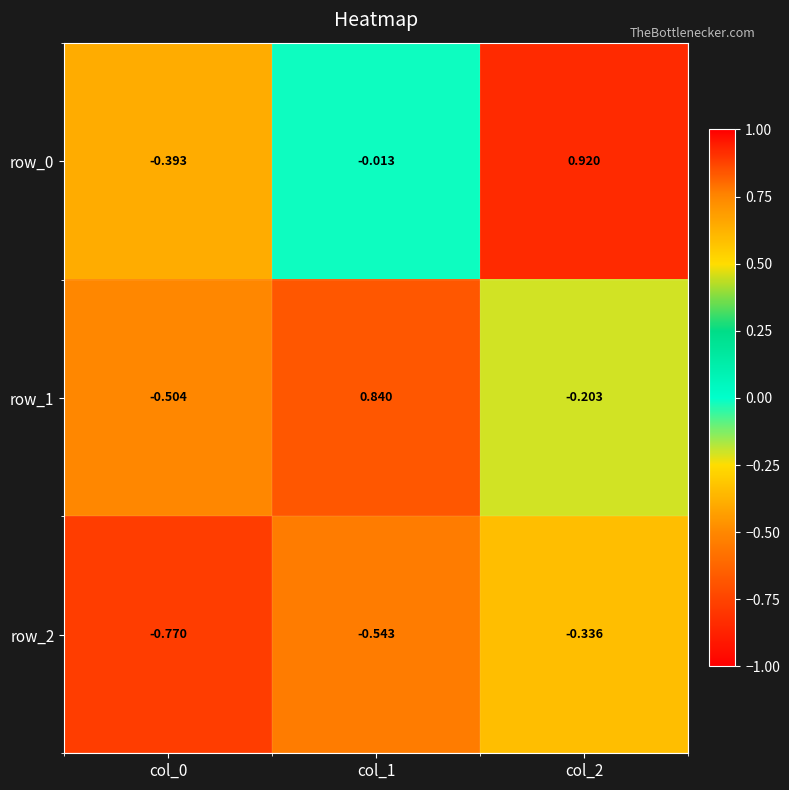

Is the value of row_1 at col_2 greater than the value of row_2 at col_0?

Yes